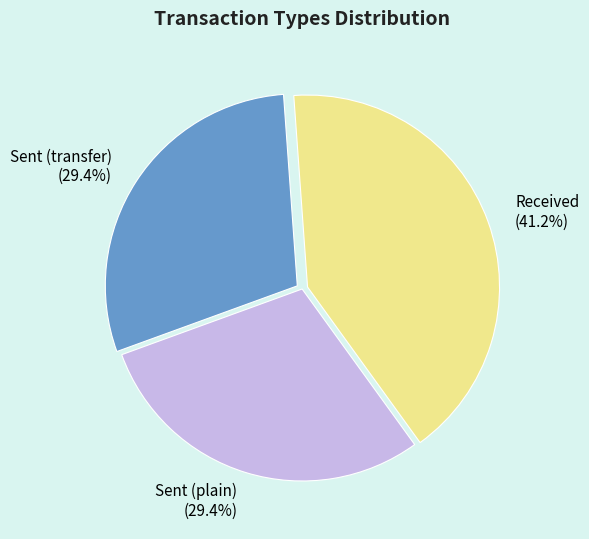

Does Sent (transfer) represent more than half of the total?

No